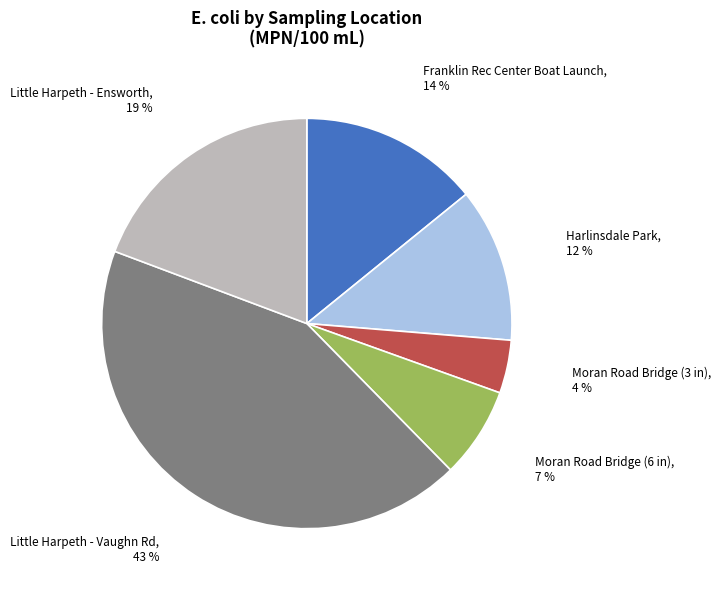

Is there a majority slice in this chart?

No